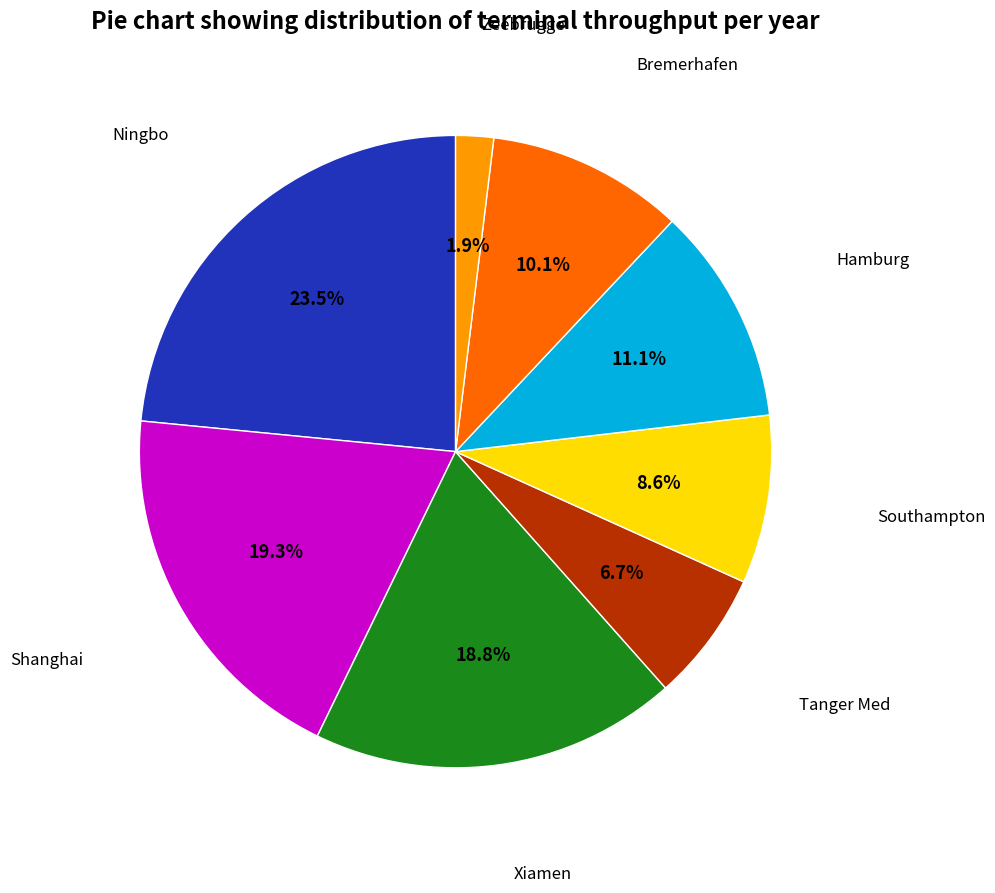

Is there a majority slice in this chart?

No